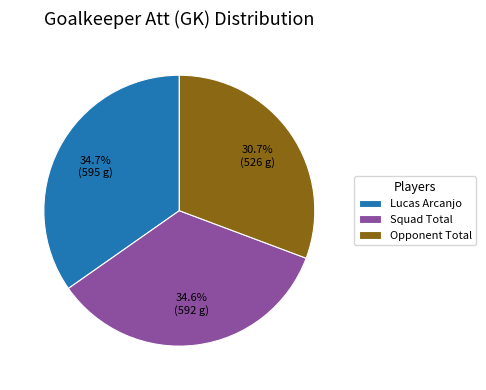

Between Opponent Total and Squad Total, which is larger?

Squad Total